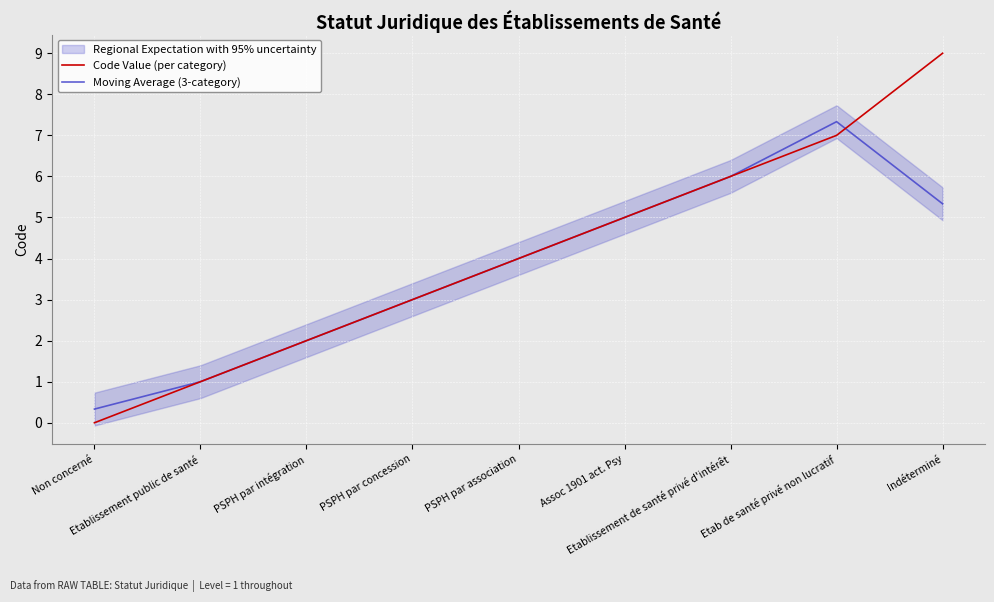

What is the sum of all Moving Average (3-category) values?

34.0